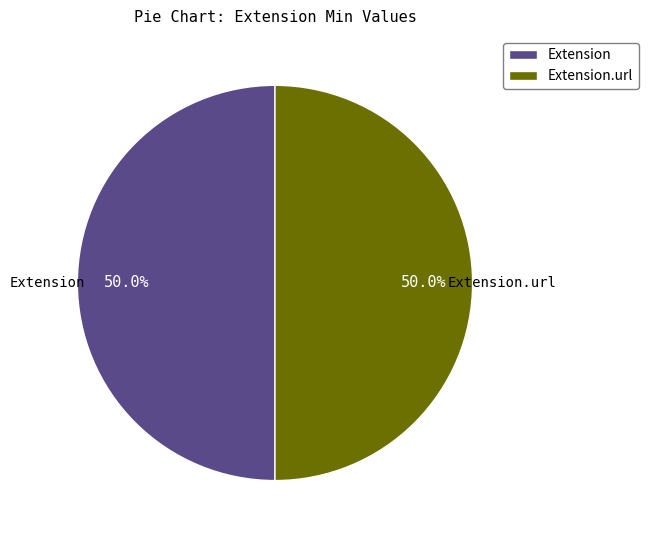

To the nearest percent, what portion does Extension.url represent?

50%